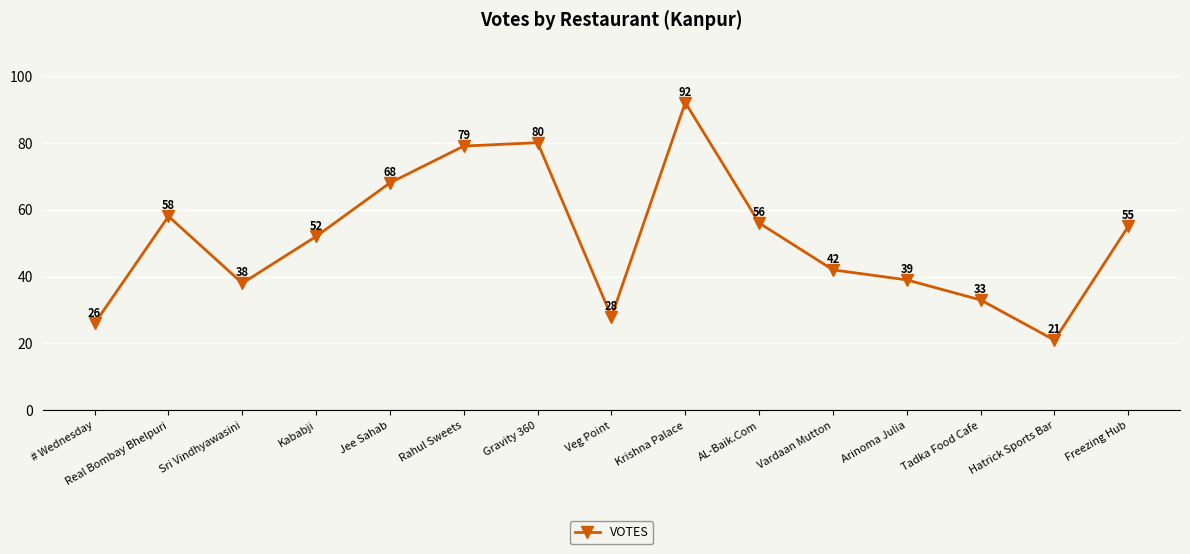

Which category has the lowest value across all series?

Hatrick Sports Bar